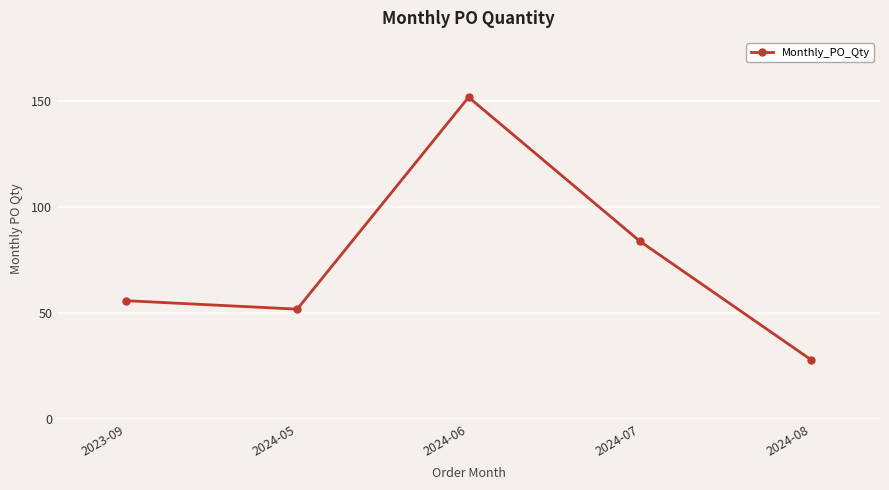

Approximately how many times larger is the value at 2024-07 compared to 2024-08?

3.0